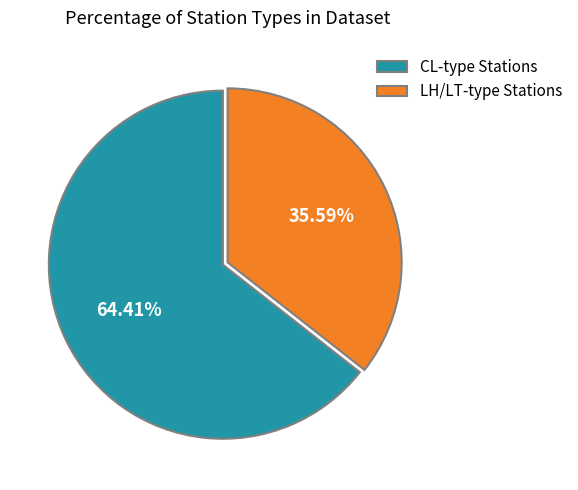

Does CL-type Stations account for over 50% of the chart?

Yes